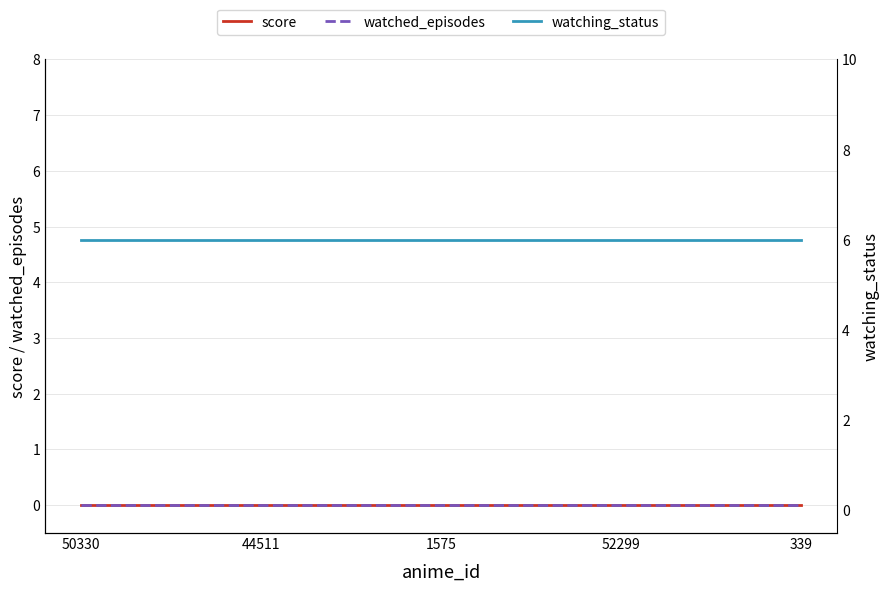

Reading left to right, transcribe all the data shown in this chart.

score: 0	0	0	0	0
watched_episodes: 0	0	0	0	0
watching_status: 6	6	6	6	6